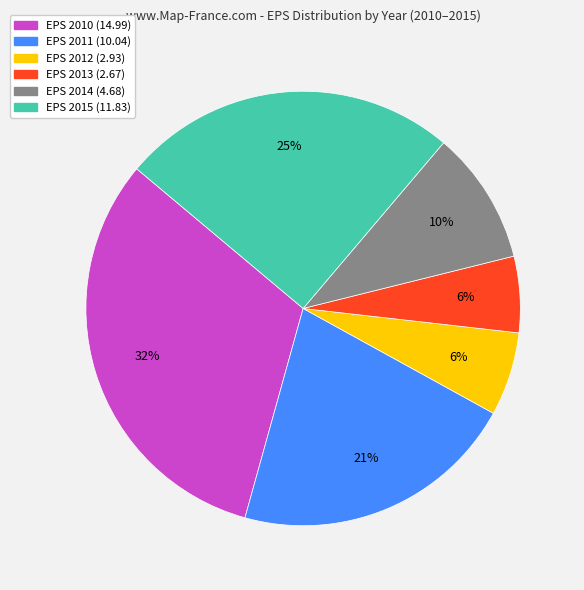

To the nearest percent, what is the difference between the largest and smallest slice percentages?

26%